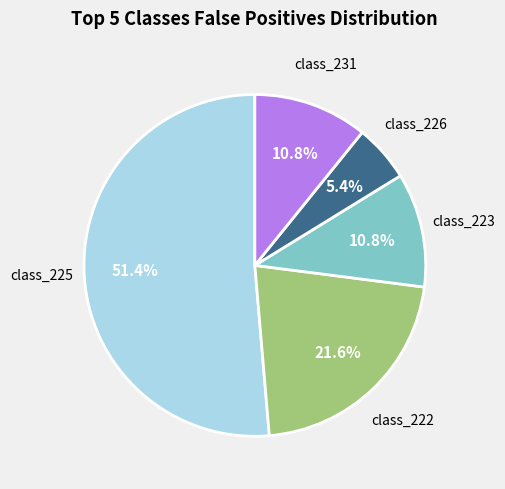

Does any single category account for the majority?

Yes